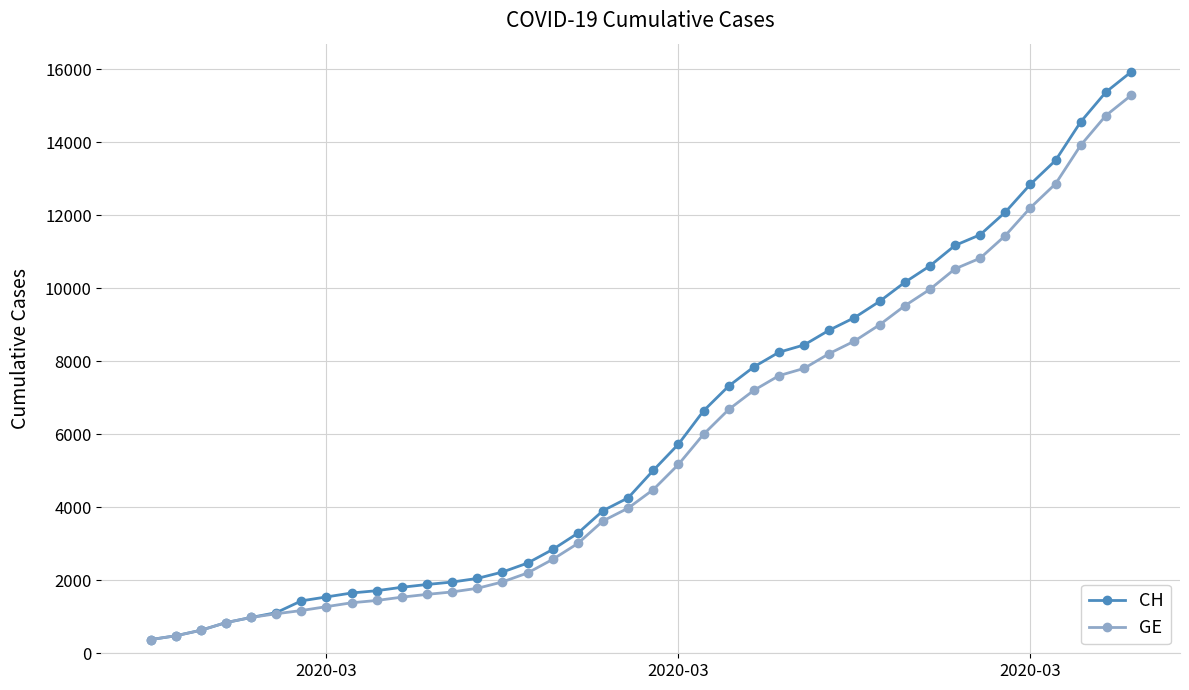

Which series has the widest spread of values?

CH